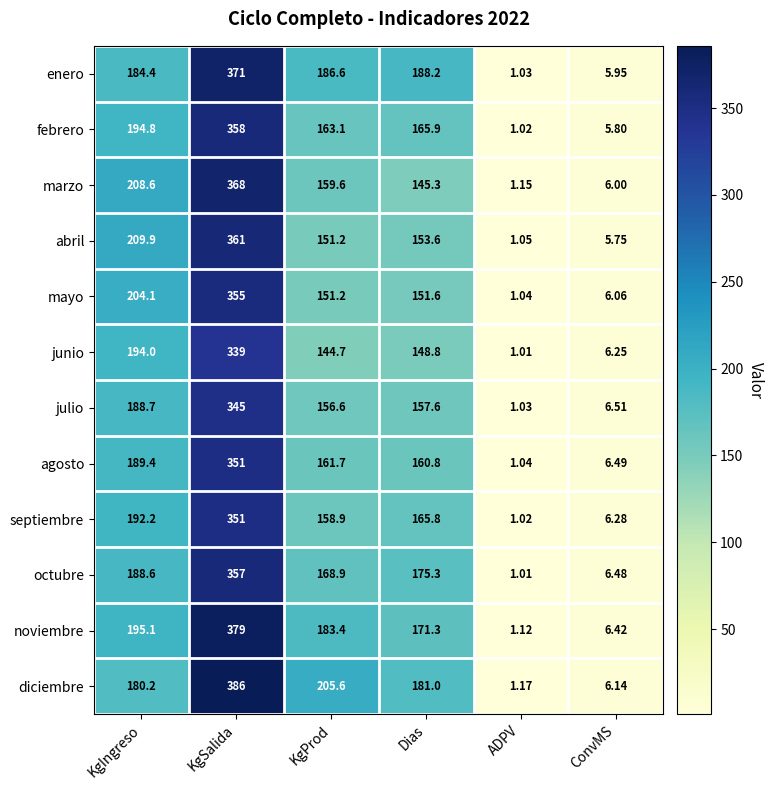

Where is marzo nearest to the value 184?

KgProd